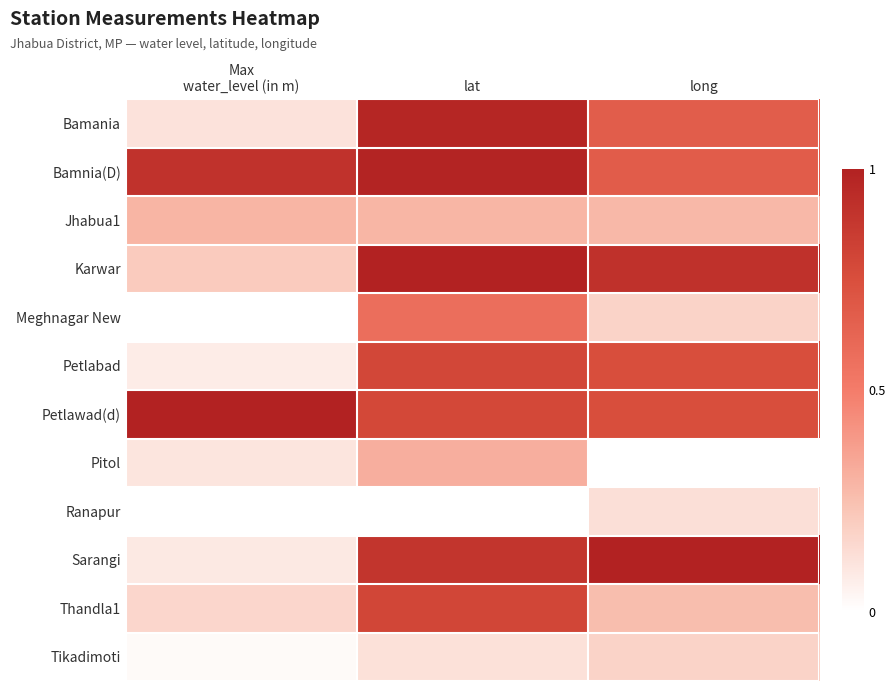

Reading left to right, what are all the values shown in this chart?

Bamania: water_level (in m)=0.1	lat=1.0	long=0.7
Bamnia(D): water_level (in m)=0.9	lat=1.0	long=0.7
Jhabua1: water_level (in m)=0.3	lat=0.3	long=0.3
Karwar: water_level (in m)=0.2	lat=1.0	long=0.9
Meghnagar New: water_level (in m)=0.0	lat=0.6	long=0.2
Petlabad: water_level (in m)=0.1	lat=0.8	long=0.8
Petlawad(d): water_level (in m)=1.0	lat=0.8	long=0.8
Pitol: water_level (in m)=0.1	lat=0.3	long=0.0
Ranapur: water_level (in m)=0.0	lat=0.0	long=0.1
Sarangi: water_level (in m)=0.1	lat=0.9	long=1.0
Thandla1: water_level (in m)=0.2	lat=0.8	long=0.3
Tikadimoti: water_level (in m)=0.0	lat=0.1	long=0.2